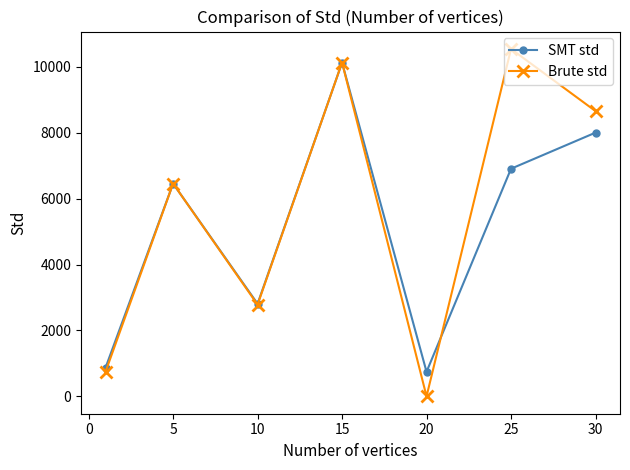

What is the value of the Brute std point at the 4th from the left?

10133.0